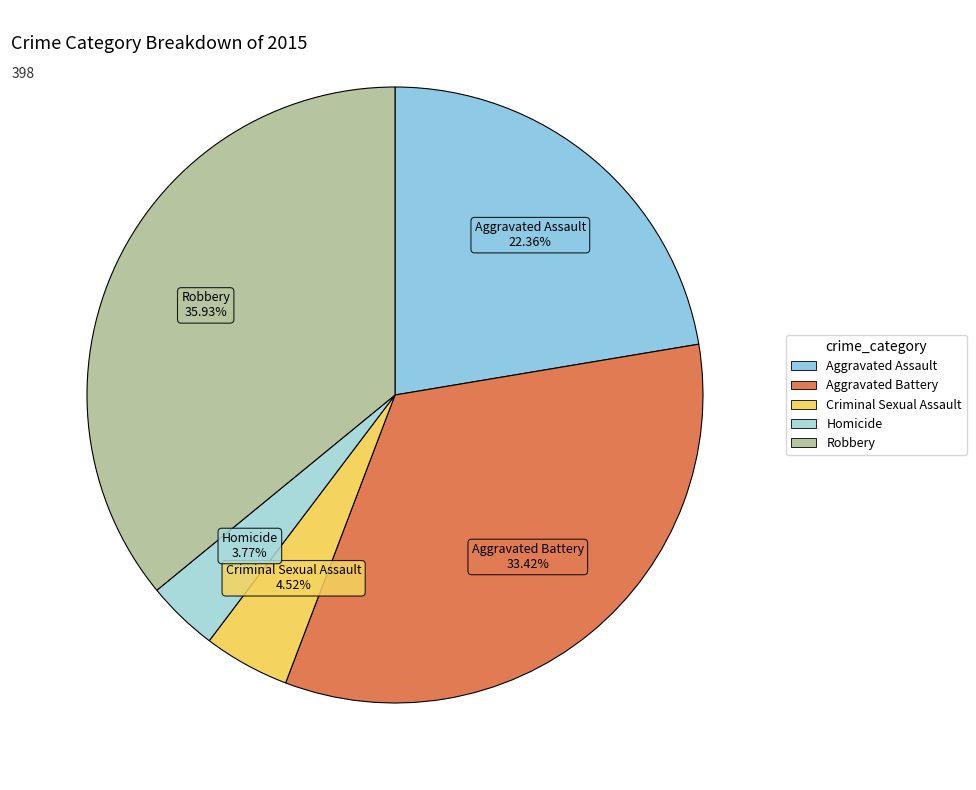

How many slices are in this pie chart?

5